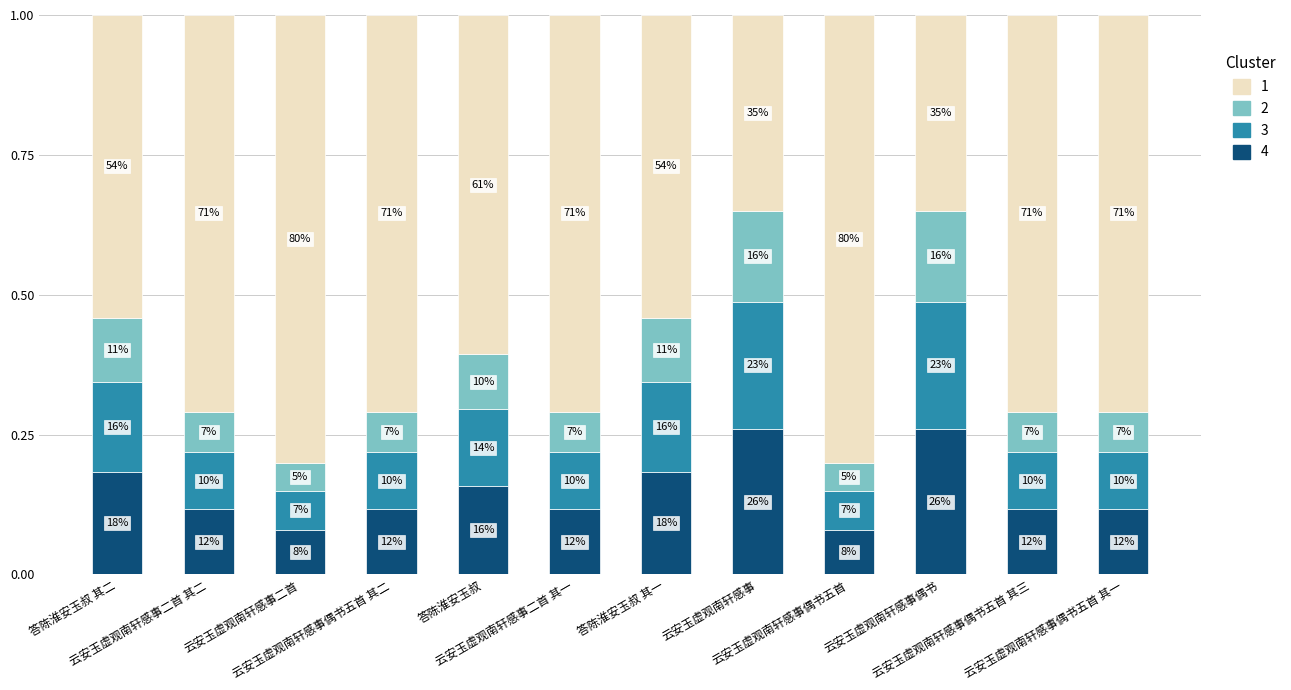

Are the bars grouped side by side (vs. stacked)?

No